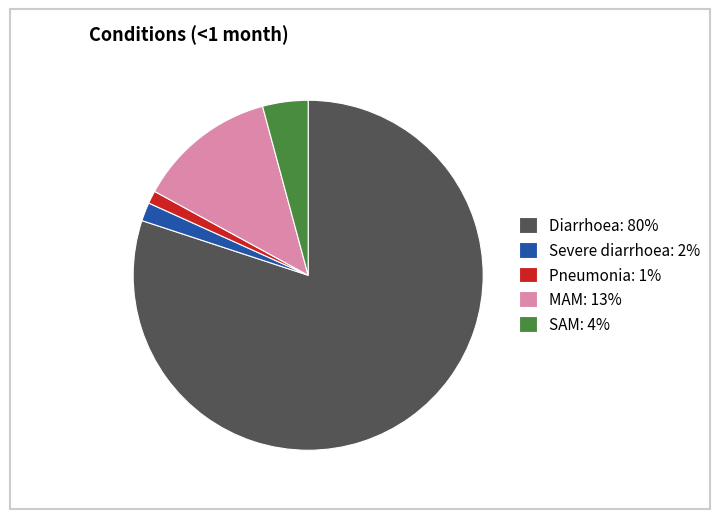

Is Diarrhoea the majority of the pie?

Yes